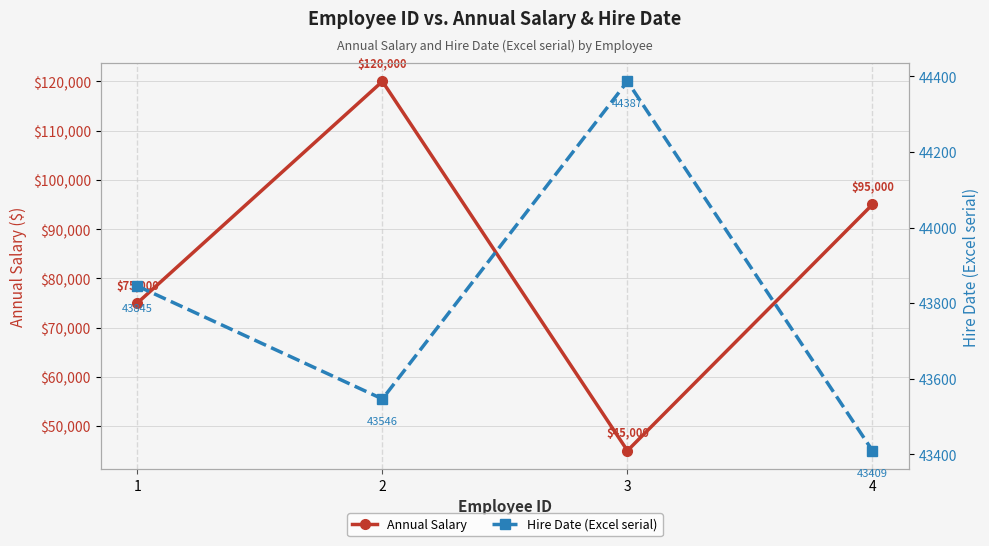

Count the number of data series in this chart.

2